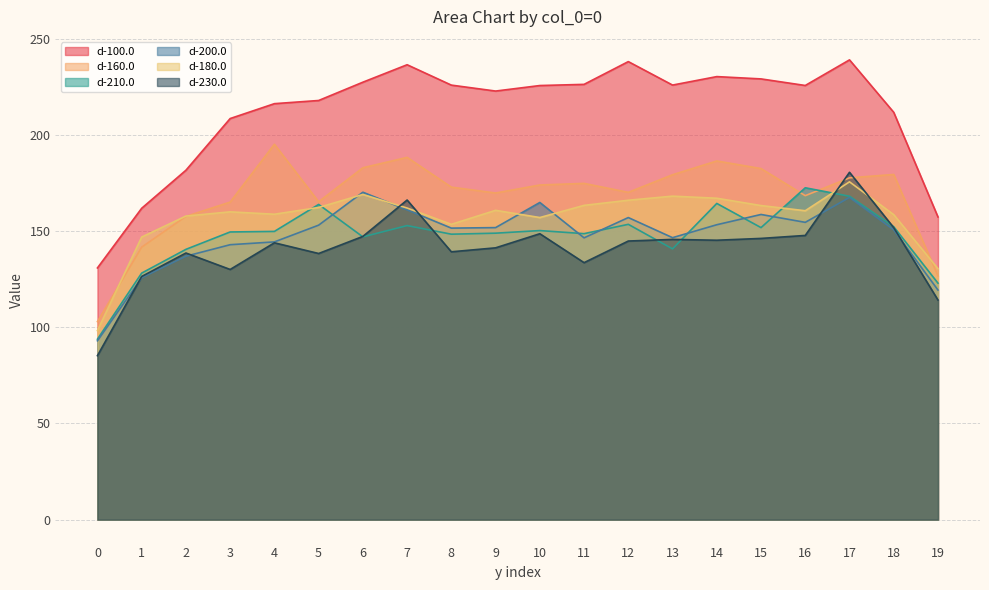

In d-100.0, how many points are lower than both neighbors (excluding endpoints)?

3